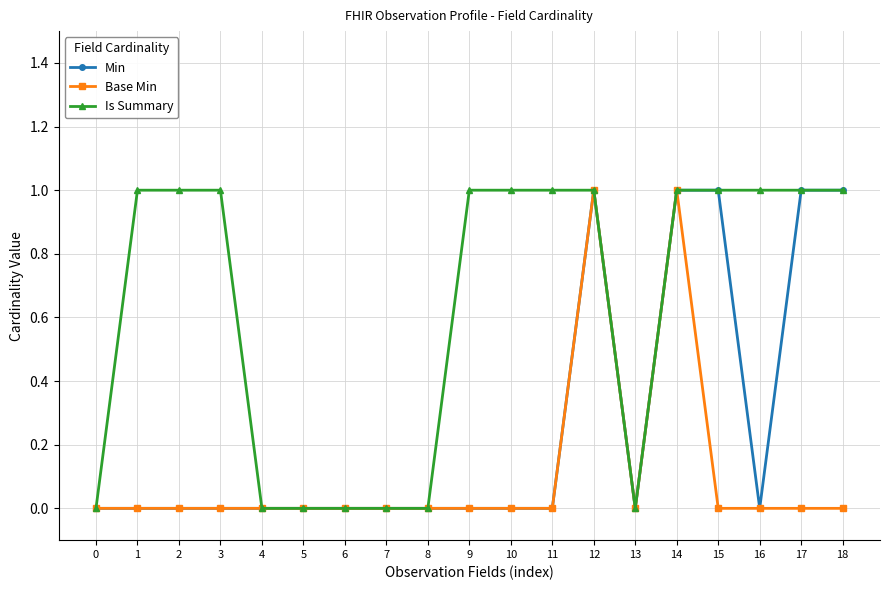

Reading left to right, transcribe all the data shown in this chart.

Min: 0	0	0	0	0	0	0	0	0	0	0	0	1	0	1	1	0	1	1
Base Min: 0	0	0	0	0	0	0	0	0	0	0	0	1	0	1	0	0	0	0
Is Summary: 0	1	1	1	0	0	0	0	0	1	1	1	1	0	1	1	1	1	1